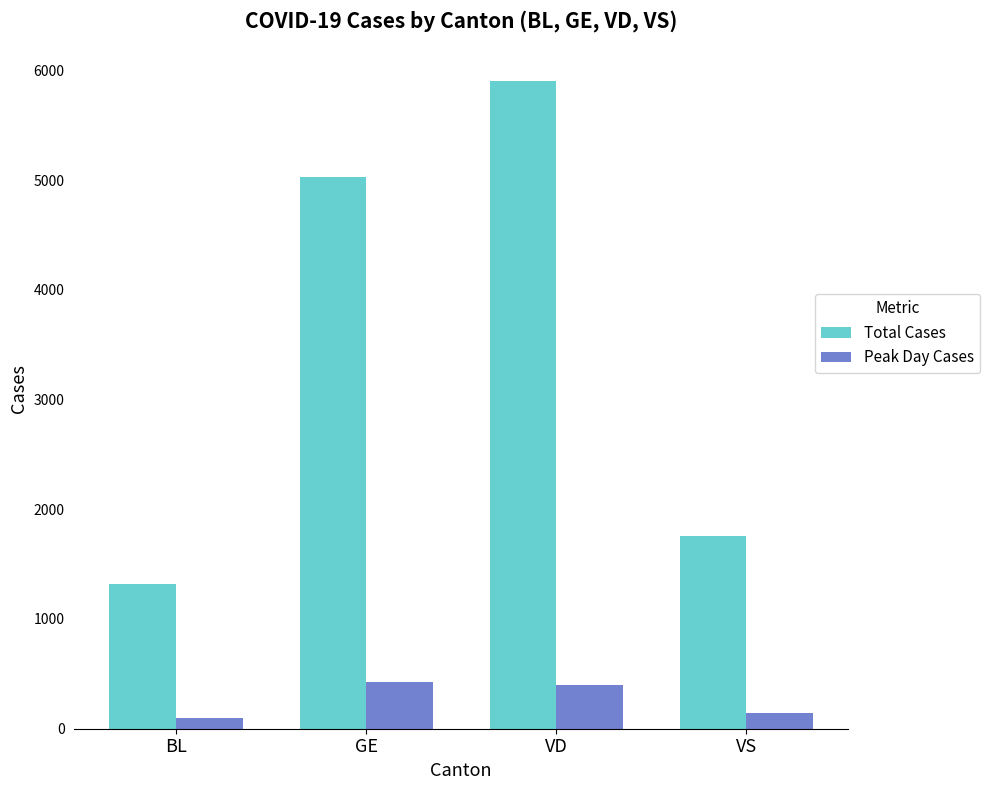

Is it true that Total Cases equals 5026 at GE?

True